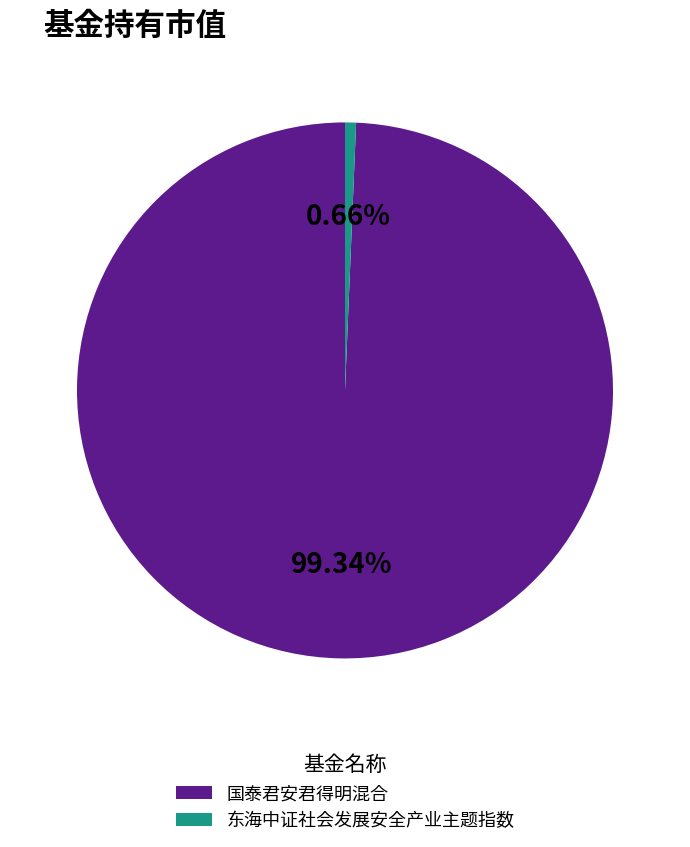

True or false: 国泰君安君得明混合 accounts for 91% of the total.

False